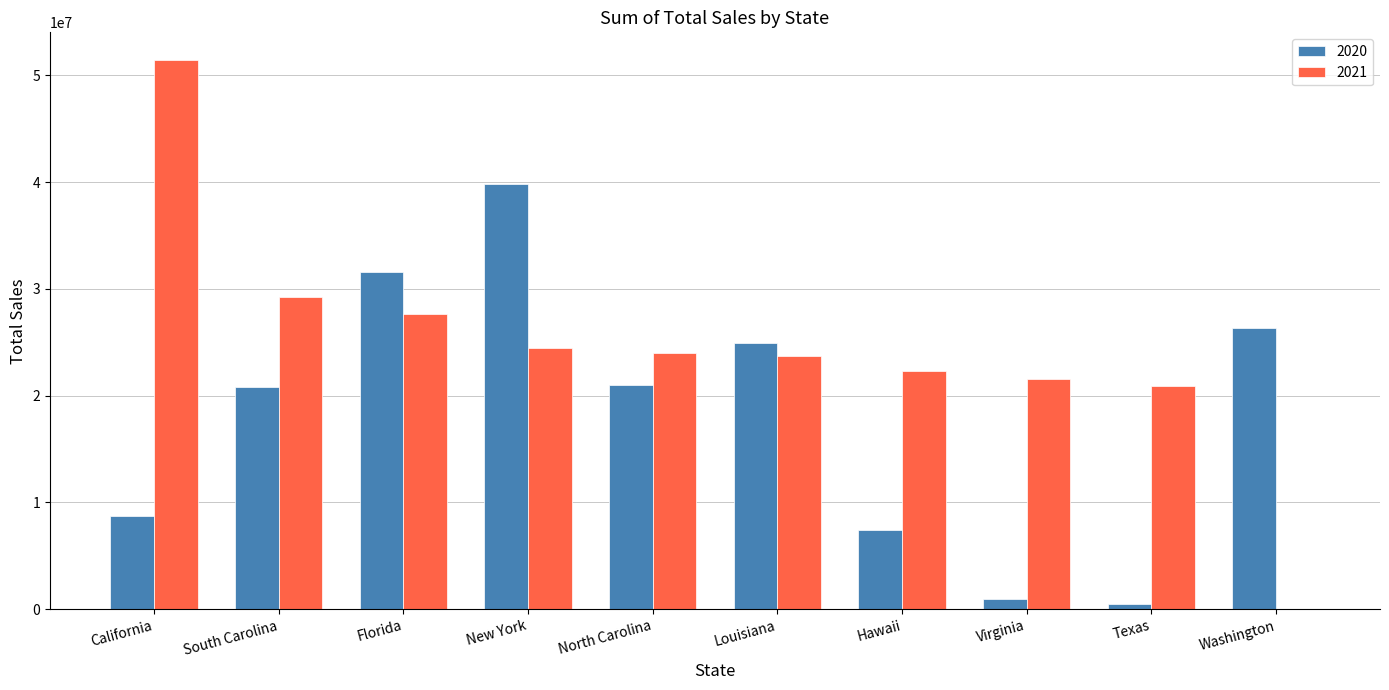

Count the number of categories in the chart.

10